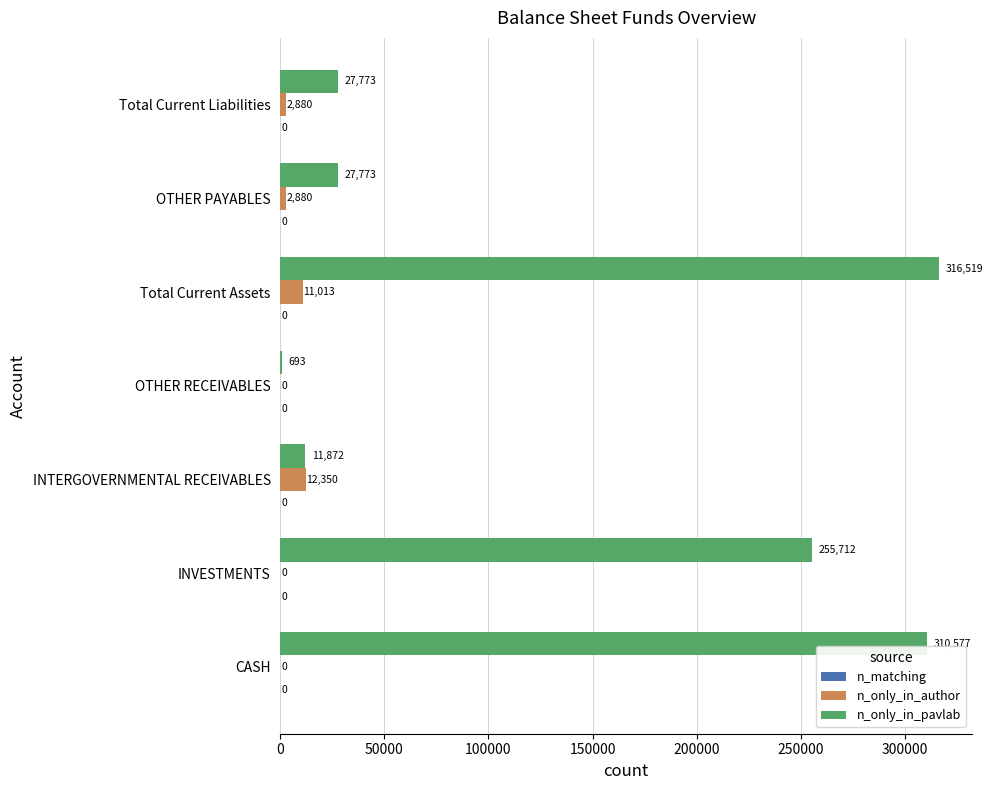

Between INTERGOVERNMENTAL RECEIVABLES and OTHER PAYABLES, which series saw the biggest shift?

n_only_in_pavlab